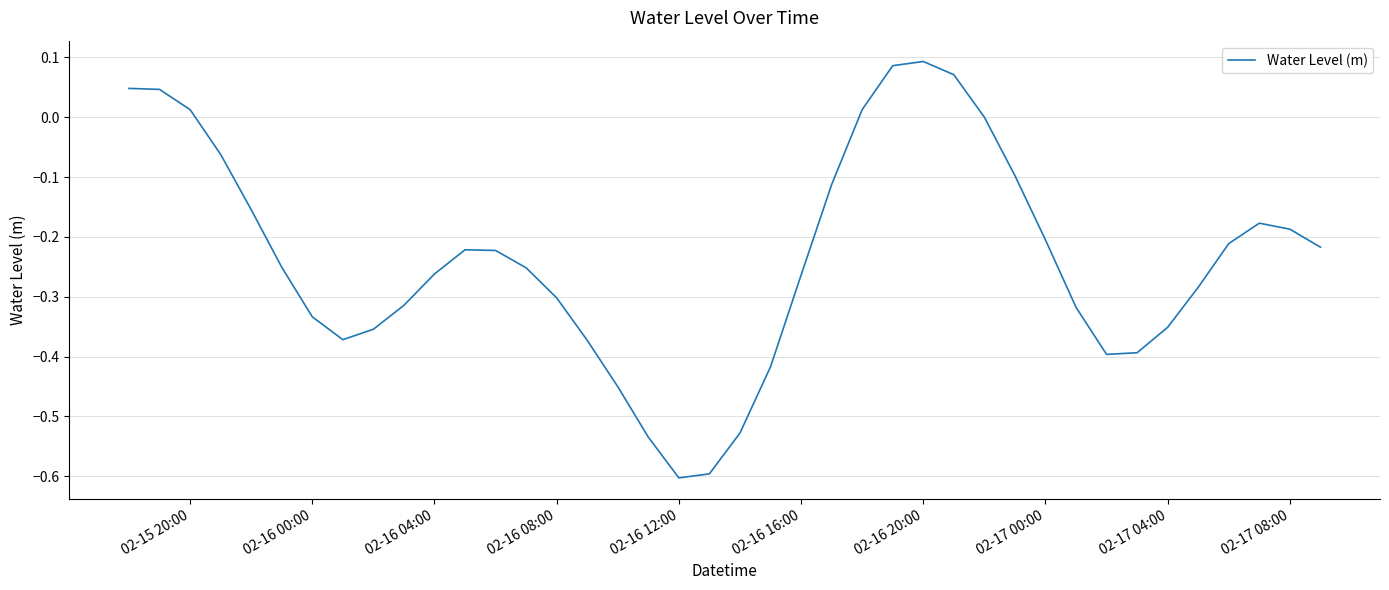

What is the smallest value displayed?

-0.6